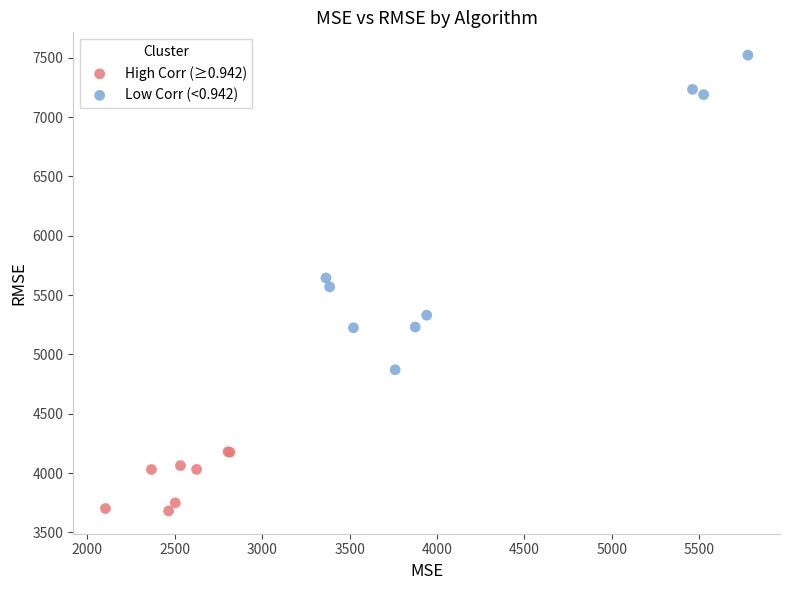

Which series has the widest spread of Y values?

Low Corr (<0.942)